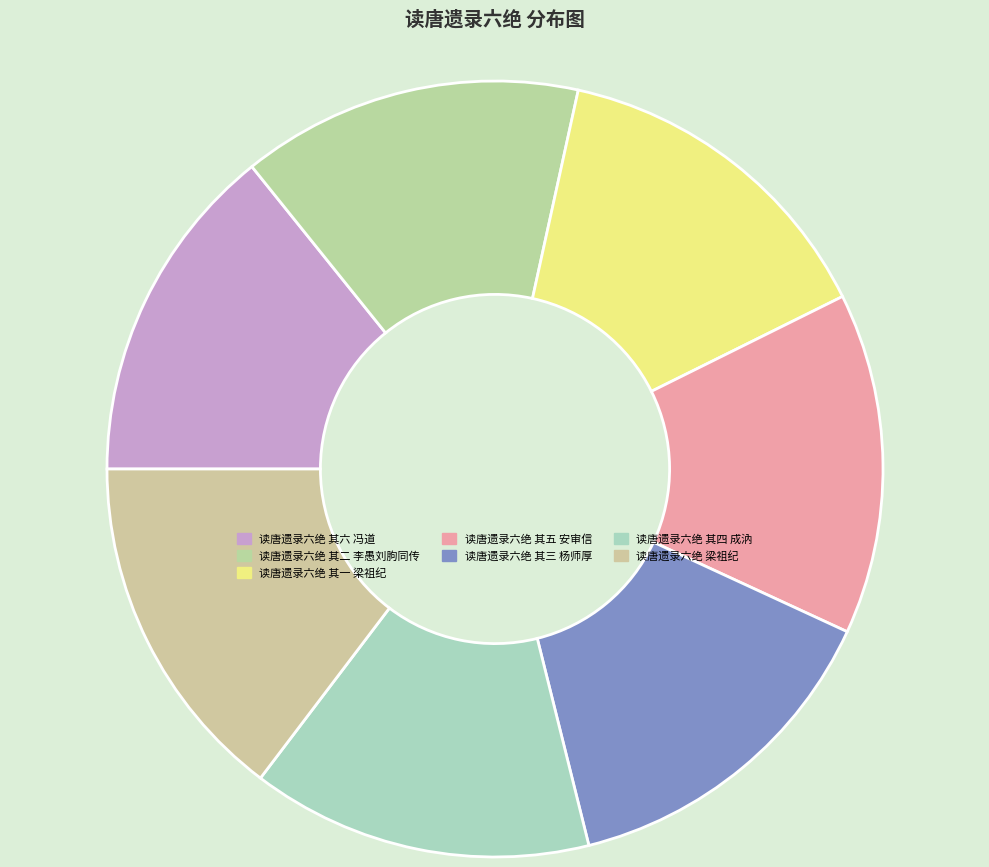

Is it true that 读唐遗录六绝 其六 冯道 is 14% of the pie?

True